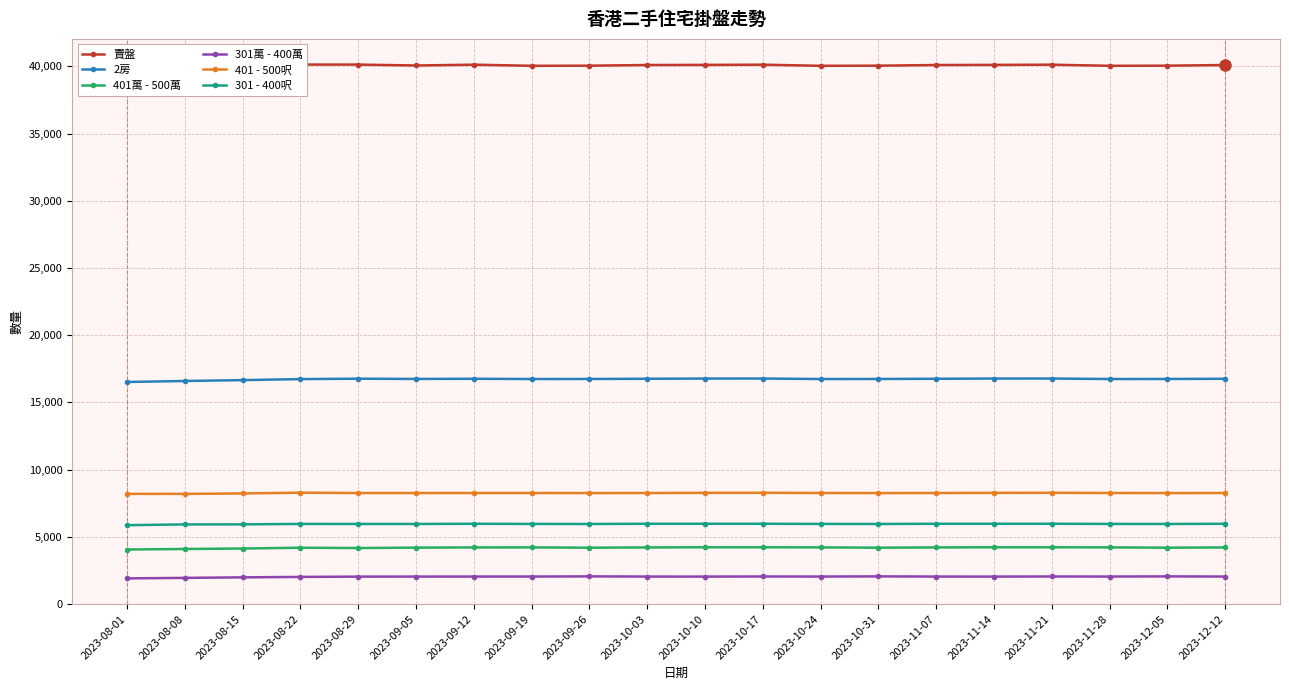

What is the label of the 2nd point from the left?

2023-08-08